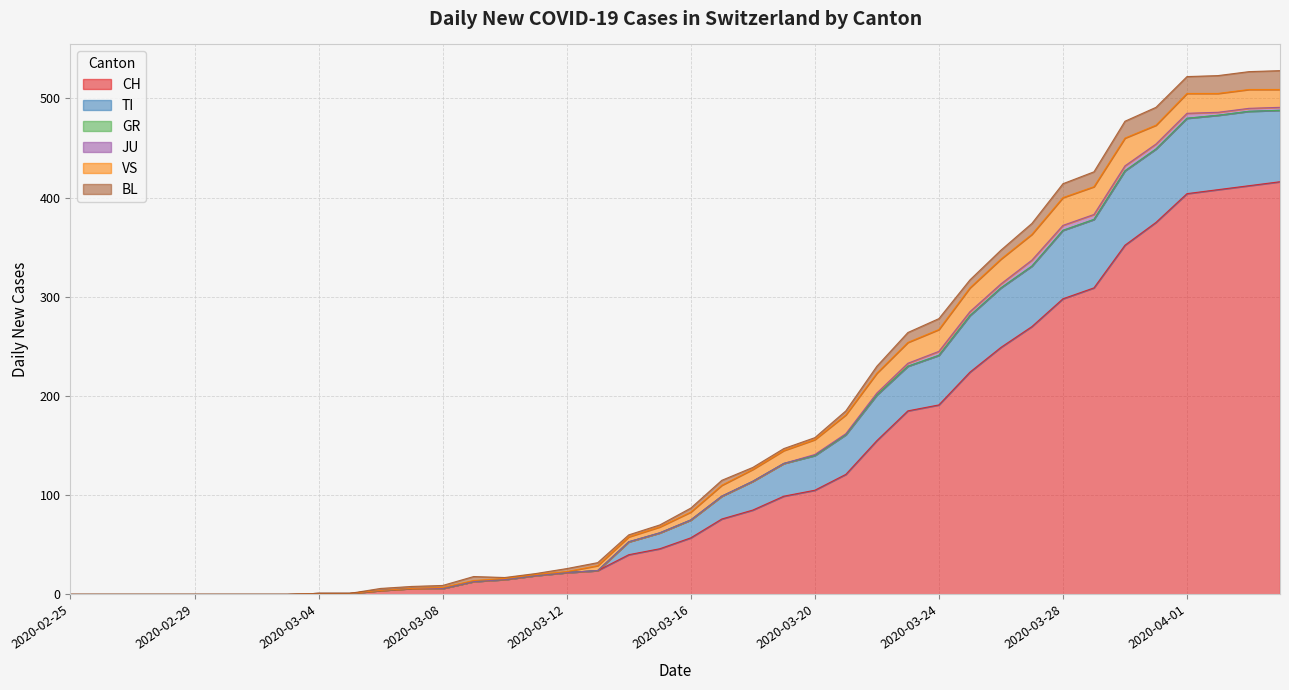

Reading left to right, extract all data points from this chart.

CH: 0	0	0	0	0	0	0	0	1	1	4	6	6	13	15	19	22	24	40	46	57	76	85	99	105	121	155	185	191	224	249	270	298	309	352	375	404	408	412	416
TI: 0	0	0	0	0	0	0	0	0	0	0	0	0	0	0	0	0	0	13	16	18	23	29	33	35	40	46	45	50	57	60	61	69	69	75	74	76	75	75	72
GR: 0	0	0	0	0	0	0	0	0	0	0	0	0	0	0	0	0	0	0	0	0	0	0	0	0	0	0	0	0	0	0	0	0	0	0	0	0	0	0	0
JU: 0	0	0	0	0	0	0	0	0	0	0	0	0	0	0	0	0	0	0	0	0	0	0	0	1	1	2	3	4	4	4	6	5	5	5	5	5	3	3	3
VS: 0	0	0	0	0	0	0	0	0	0	0	0	1	1	1	1	1	5	5	6	8	11	12	13	15	19	20	21	22	24	25	26	28	28	28	19	20	19	19	18
BL: 0	0	0	0	0	0	0	0	0	0	2	2	2	4	1	1	3	3	2	2	4	5	2	2	2	4	7	10	11	8	9	11	14	15	17	18	17	18	18	19